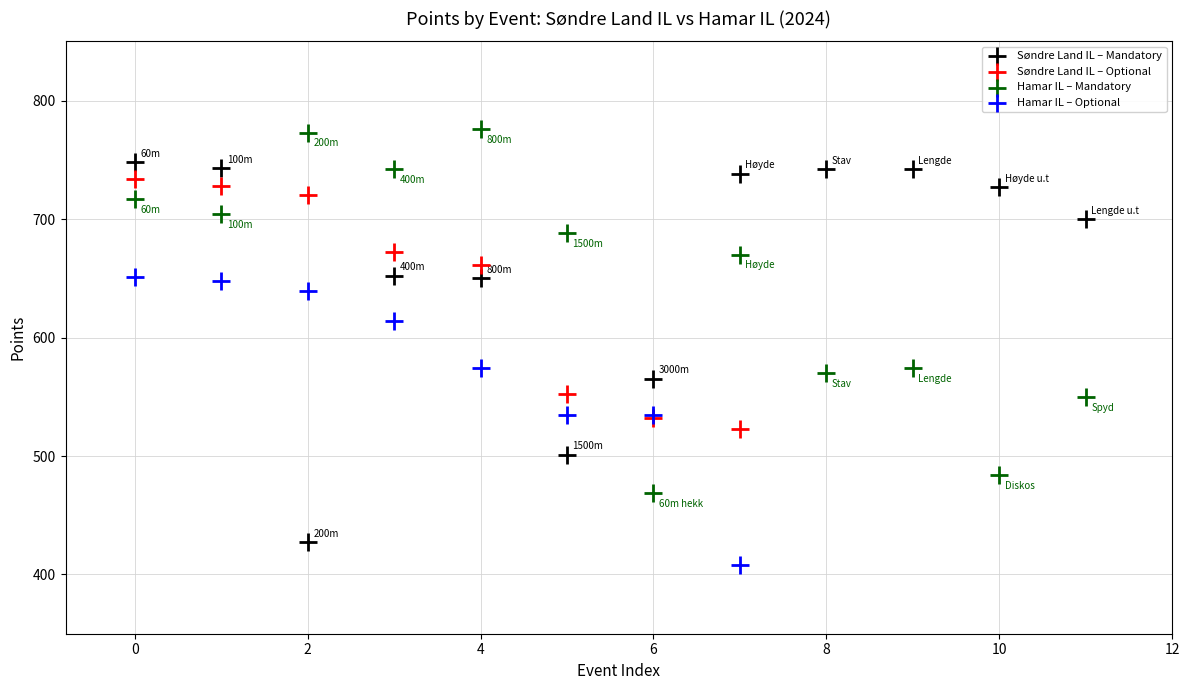

Which series reaches the maximum Y coordinate?

Hamar IL – Mandatory